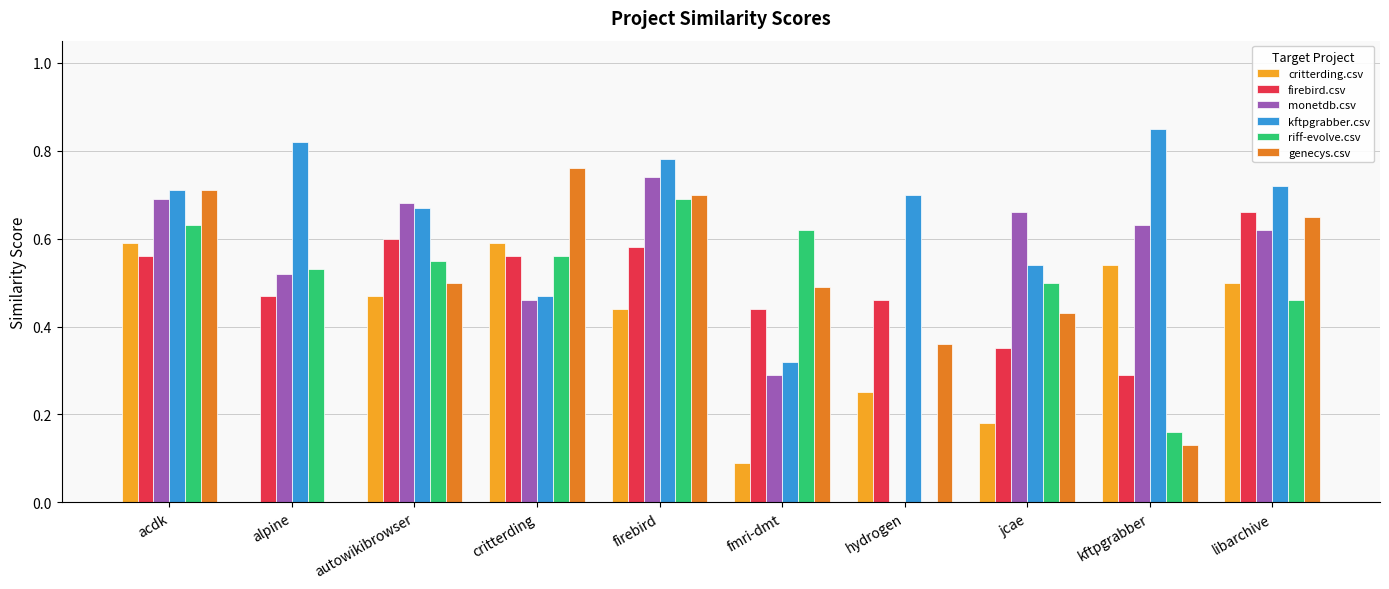

Between alpine and kftpgrabber, which series saw the biggest shift?

critterding.csv